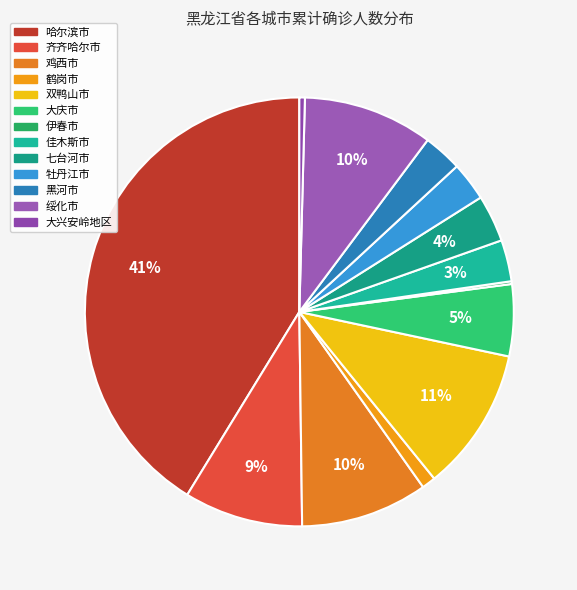

Which slice is the largest?

哈尔滨市